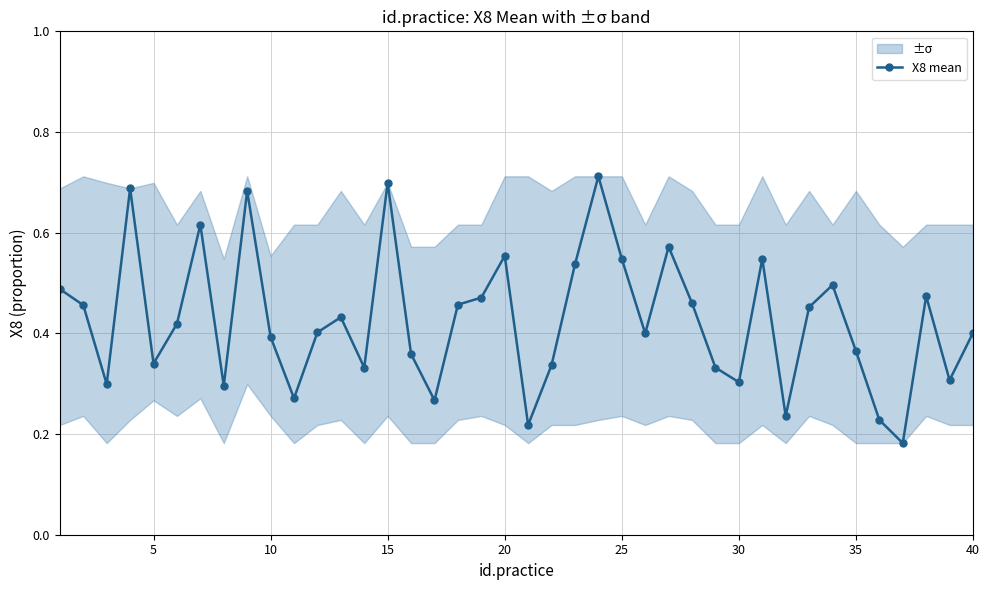

What is the smallest value displayed?

0.2